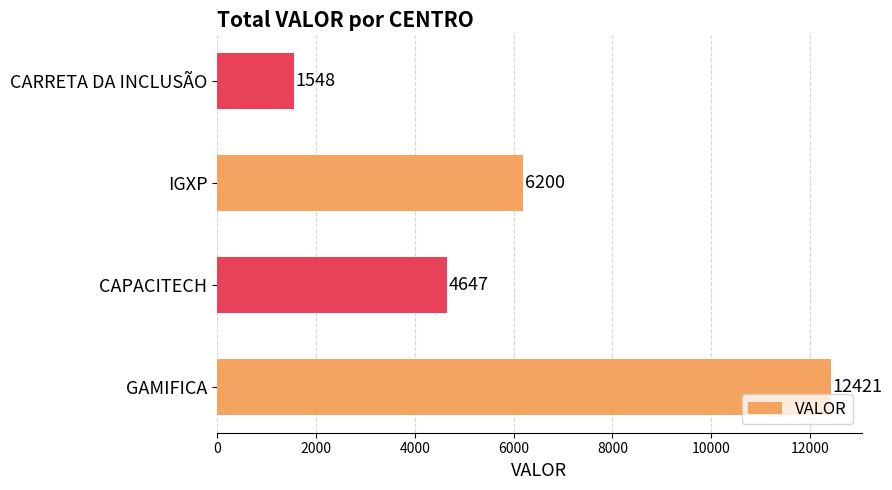

Count the number of data series in this chart.

1